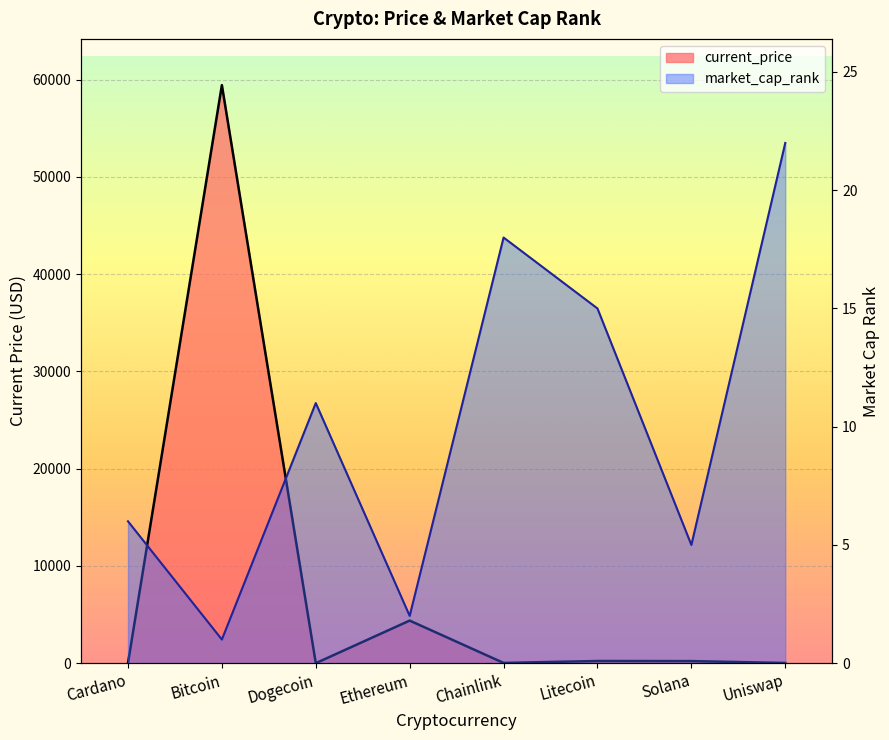

Is it true that current_price equals 214.6 at Solana?

True